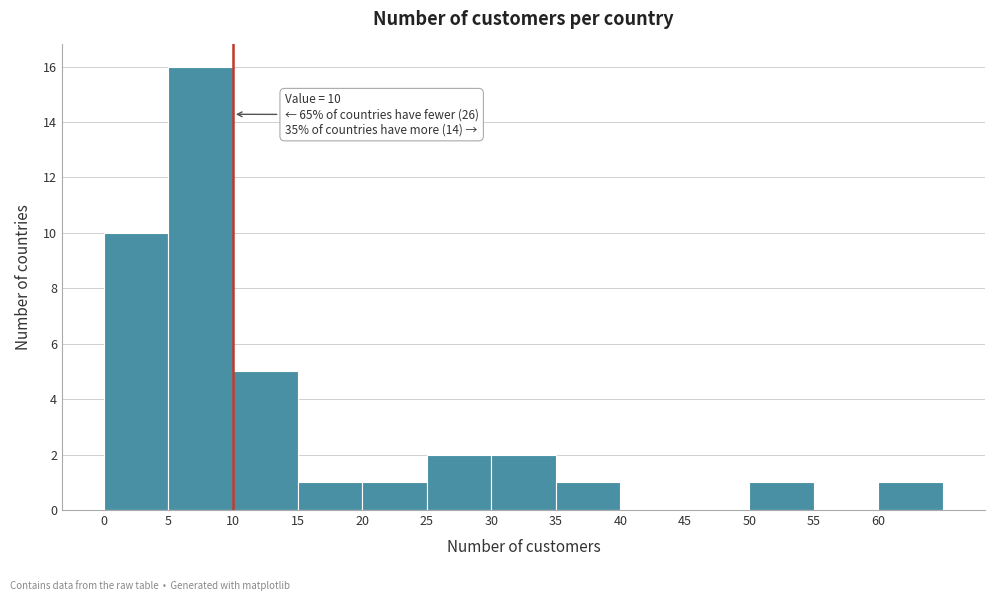

Which range on the x-axis has the tallest bar?

5 to 10